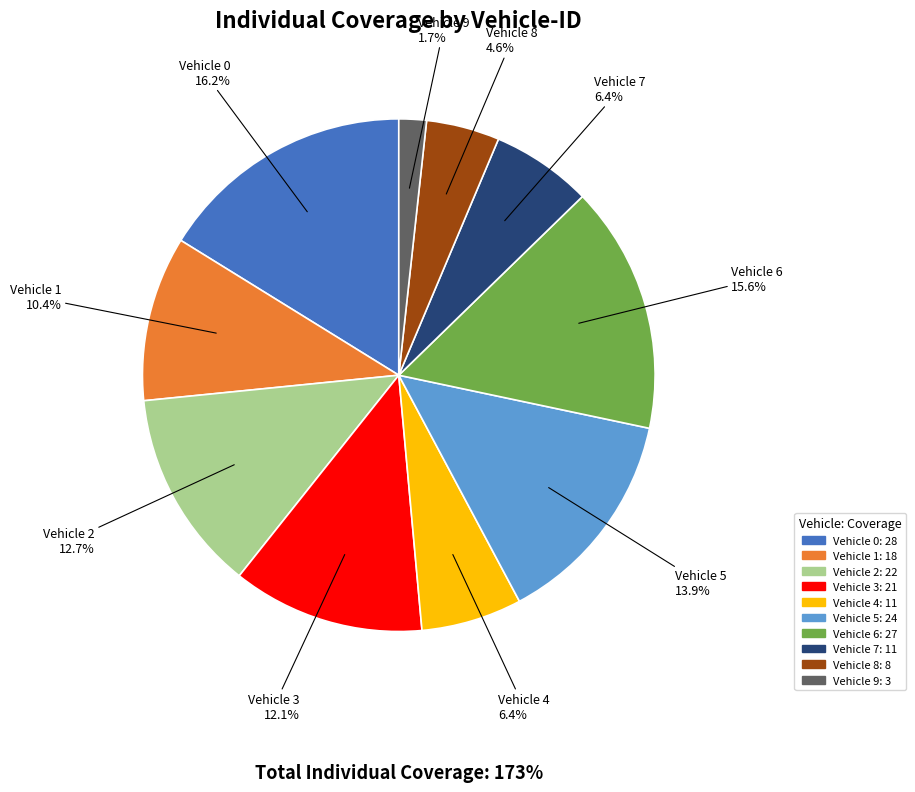

Between Vehicle 2 and Vehicle 9, which is larger?

Vehicle 2